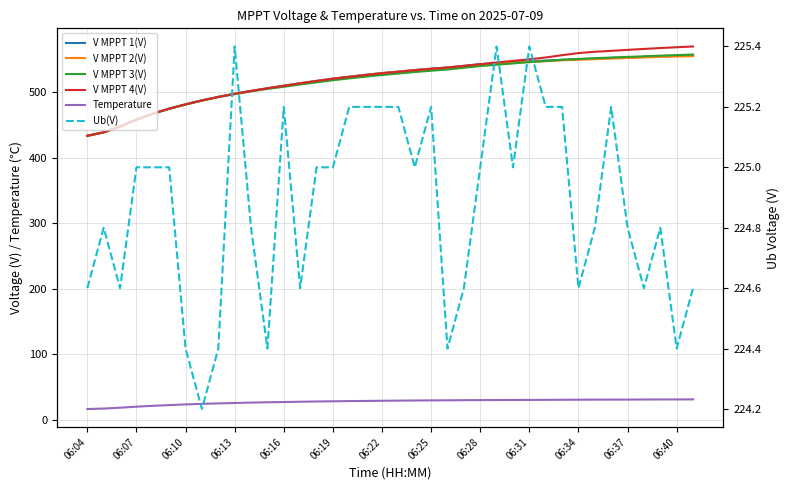

Reading left to right, extract all data points from this chart.

V MPPT 1(V): 433.4	438.7	447.4	458.1	467.2	474.8	481.3	487.5	492.7	497.5	501.8	505.8	509.7	513.5	517.0	520.5	523.4	526.3	529.0	531.2	533.6	535.7	537.5	540.0	542.6	544.1	545.6	546.9	548.0	549.2	550.2	551.0	552.0	552.8	553.7	554.5	555.1	555.8
V MPPT 2(V): 433.4	438.6	447.3	458.0	467.1	474.6	481.1	487.3	492.5	497.3	501.7	505.6	509.5	513.3	516.8	520.3	523.2	526.1	528.8	531.1	533.4	535.5	537.3	539.8	542.0	543.3	544.8	546.1	547.1	548.3	549.2	550.1	551.0	551.9	552.7	553.6	554.1	554.8
V MPPT 3(V): 433.0	438.3	447.0	457.8	466.7	474.3	480.9	486.8	492.2	496.8	501.1	504.7	508.0	511.5	514.8	518.0	520.8	523.4	526.0	528.2	530.5	532.5	534.4	537.0	539.6	541.6	543.6	545.6	547.4	549.1	550.4	551.6	552.6	553.6	554.5	555.5	556.3	557.2
V MPPT 4(V): 433.3	438.6	447.4	458.1	467.0	474.6	481.2	487.1	492.5	497.2	501.5	505.7	509.4	513.3	516.9	520.2	523.2	525.9	528.6	530.9	533.2	535.4	537.3	539.7	542.4	545.1	547.5	549.9	552.7	556.2	559.4	561.4	562.8	564.3	565.7	567.1	568.3	569.5
Temperature: 16.6	17.3	18.6	20.2	21.5	22.6	23.6	24.5	25.2	25.8	26.4	26.9	27.3	27.7	28.1	28.4	28.7	28.9	29.2	29.4	29.6	29.8	29.9	30.1	30.2	30.3	30.4	30.5	30.6	30.7	30.8	30.9	31.0	31.0	31.1	31.2	31.2	31.3
Ub(V): 224.6	224.8	224.6	225.0	225.0	225.0	224.4	224.2	224.4	225.4	224.8	224.4	225.2	224.6	225.0	225.0	225.2	225.2	225.2	225.2	225.0	225.2	224.4	224.6	225.0	225.4	225.0	225.4	225.2	225.2	224.6	224.8	225.2	224.8	224.6	224.8	224.4	224.6